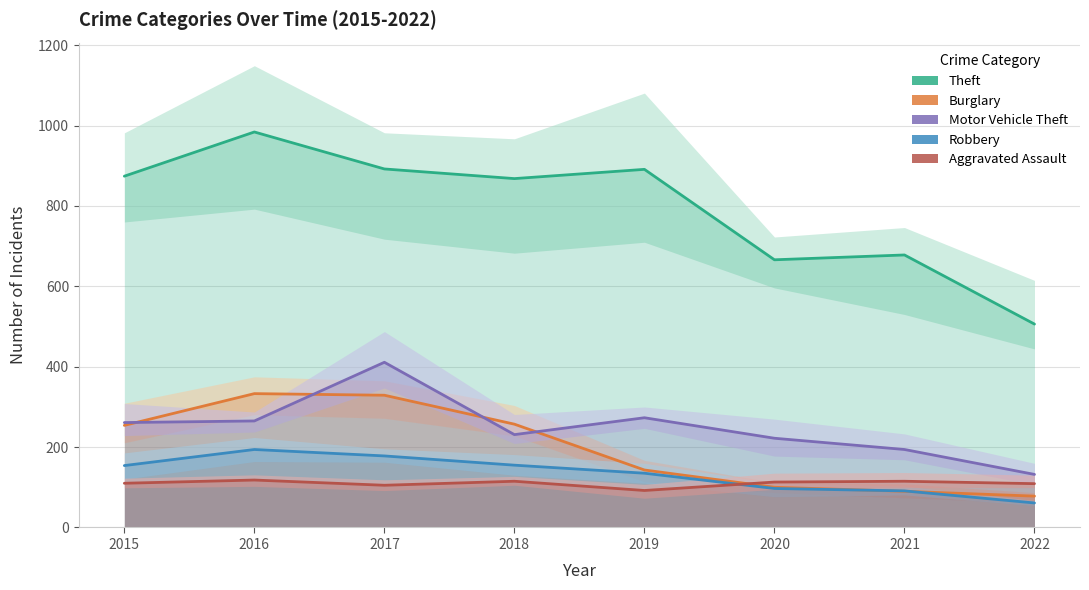

How many values in the Burglary series are below 254?

4